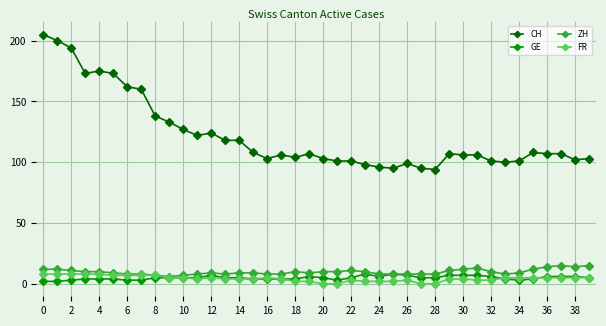

Which series has the widest spread of values?

CH